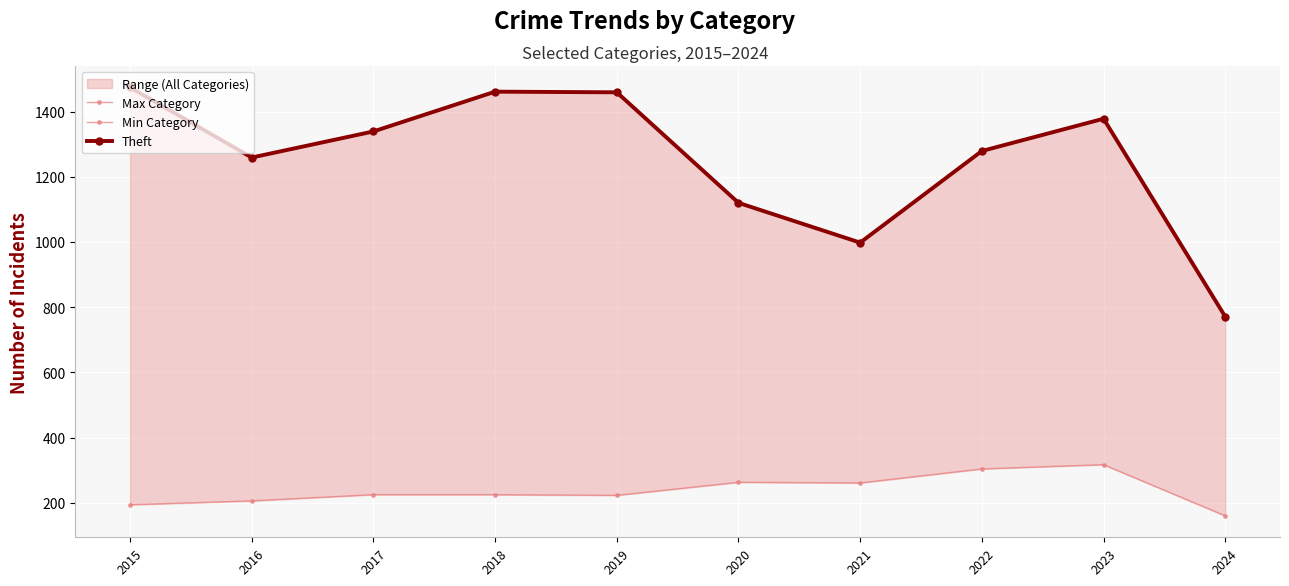

True or false: Max Category and Theft intersect in this chart.

False